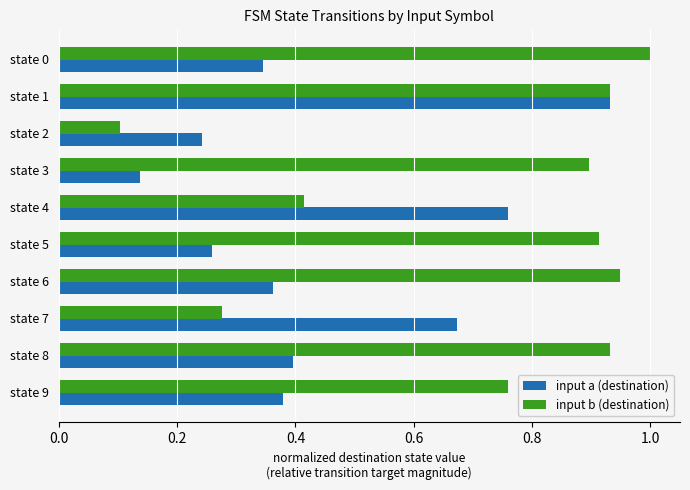

Which series changed the most between state 7 and state 0?

input b (destination)